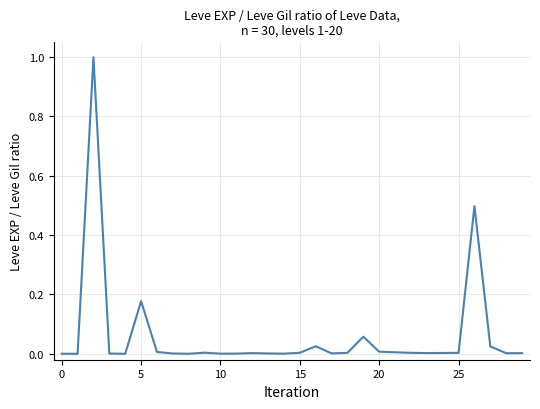

What is the greatest value displayed?

1.0